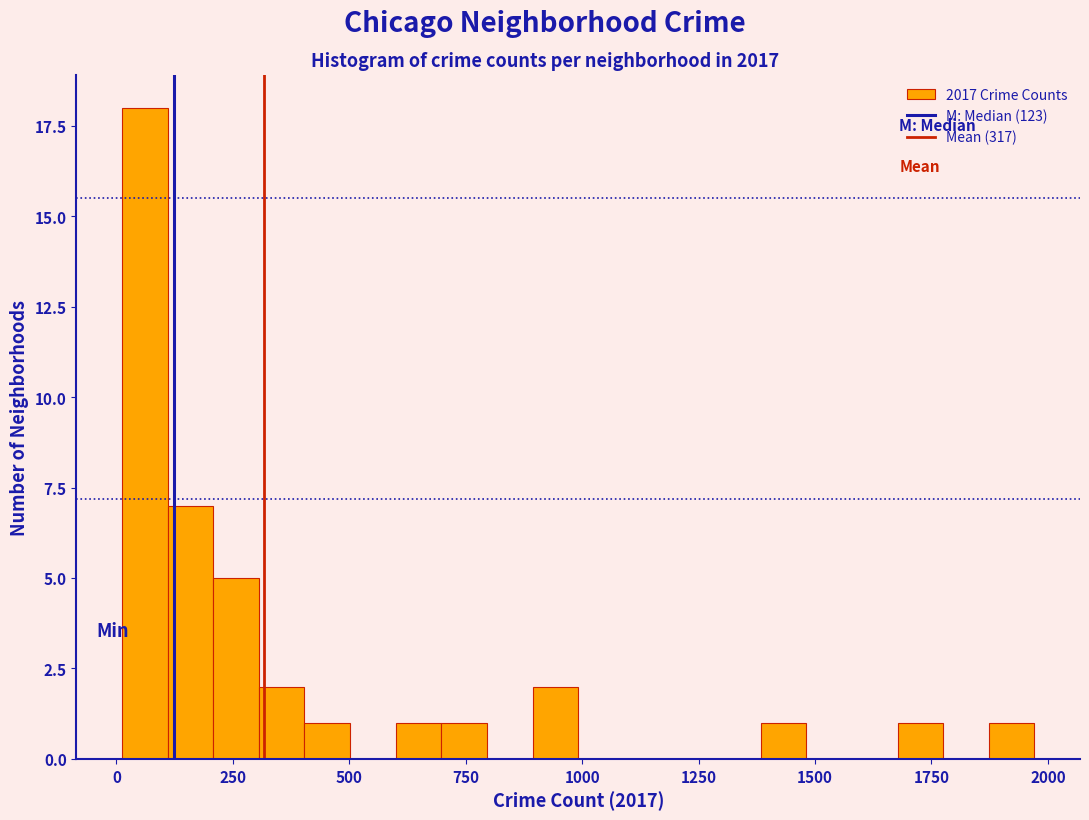

Around what value on the x-axis is the tallest bar? Give the approximate position of its centre, as read against the axis.

50